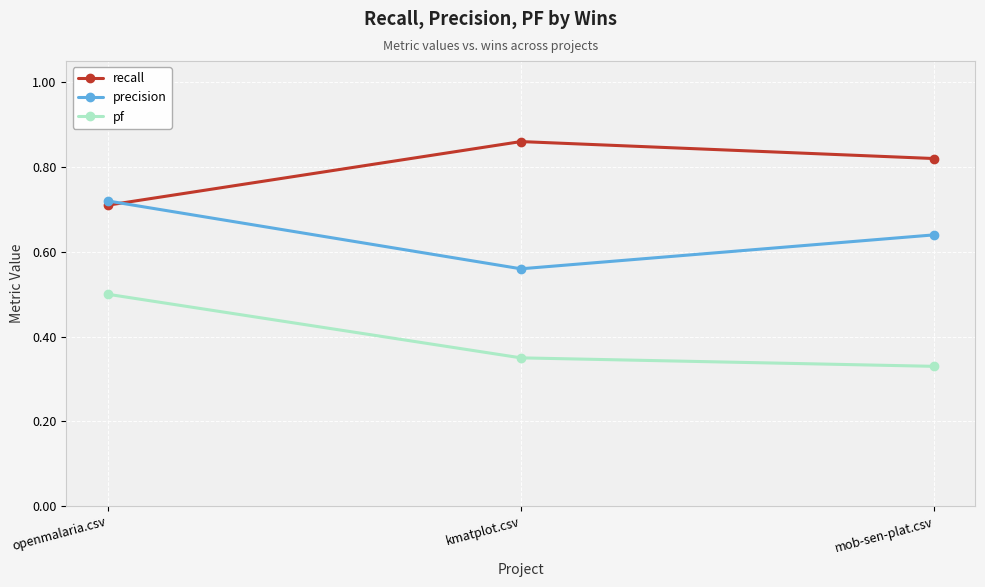

Which label corresponds to the largest value in the chart?

kmatplot.csv